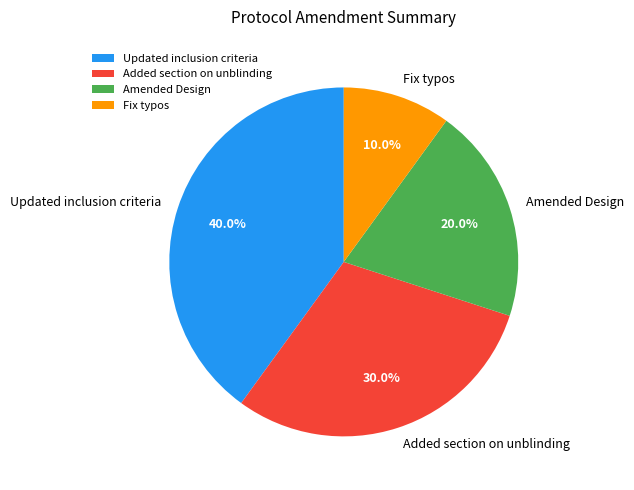

True or false: Added section on unblinding accounts for 30% of the total.

True